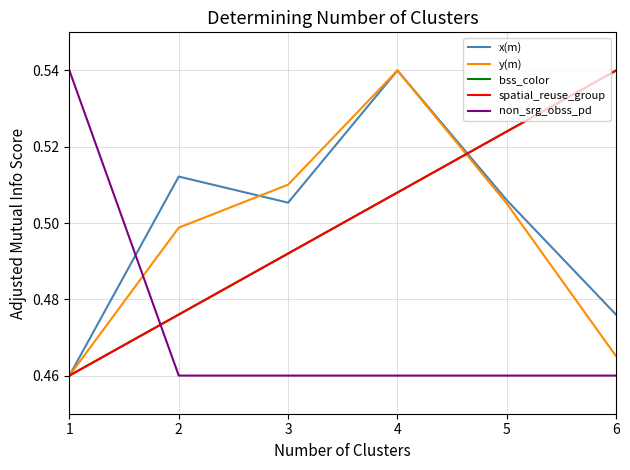

Does the chart have visible grid lines?

Yes